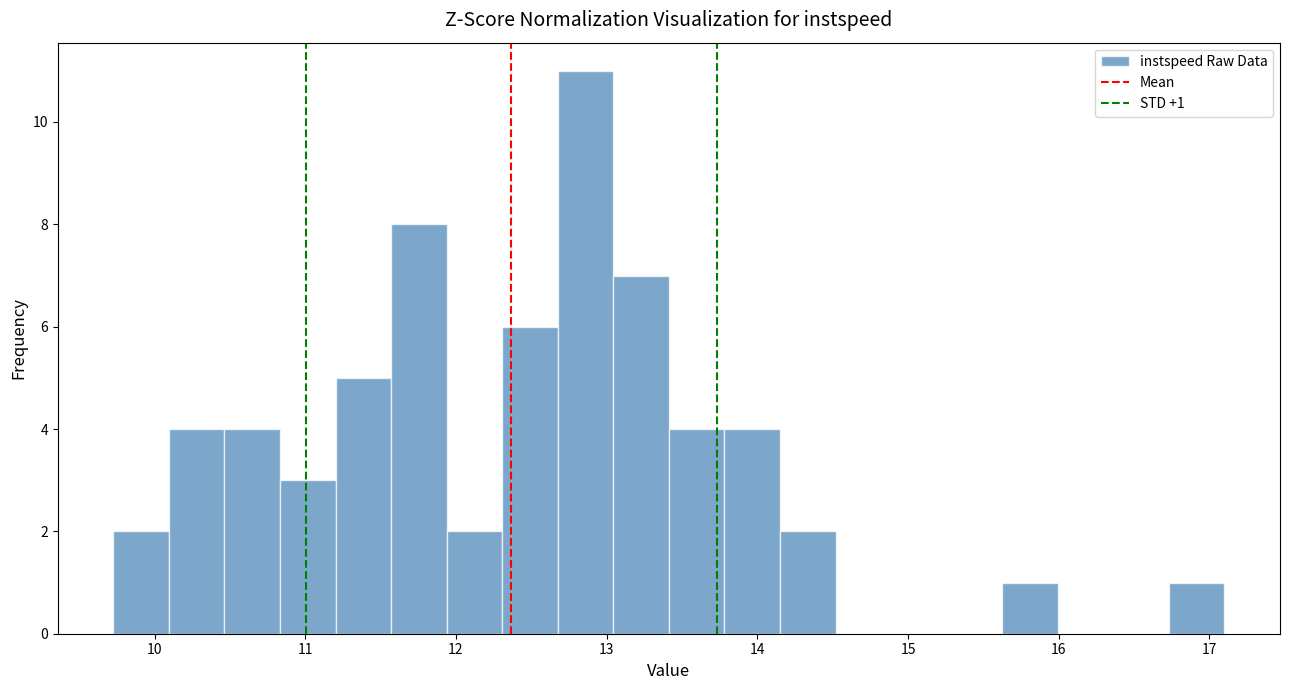

Around what value on the x-axis is the tallest bar? Give the approximate position of its centre, as read against the axis.

12.9